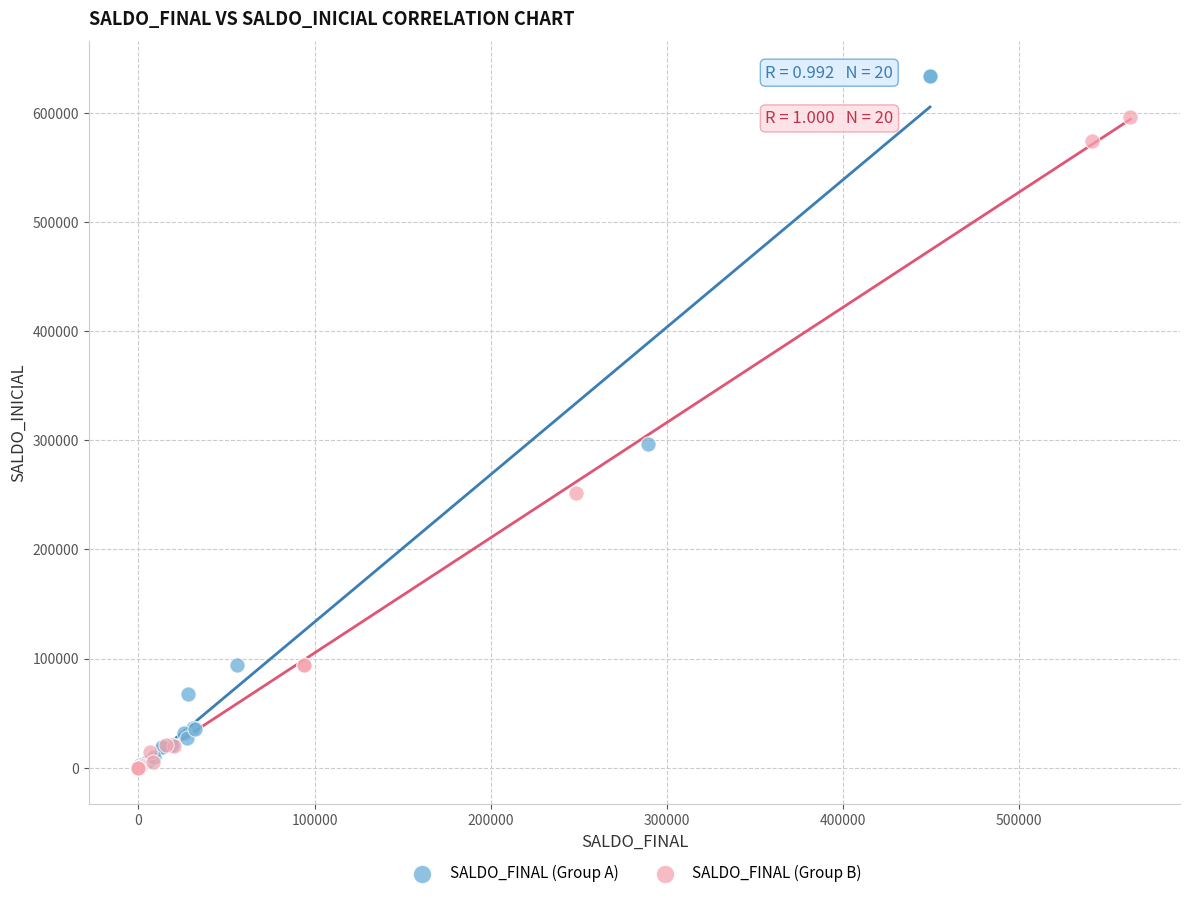

Which series contains the highest Y value?

SALDO_FINAL (Group A)